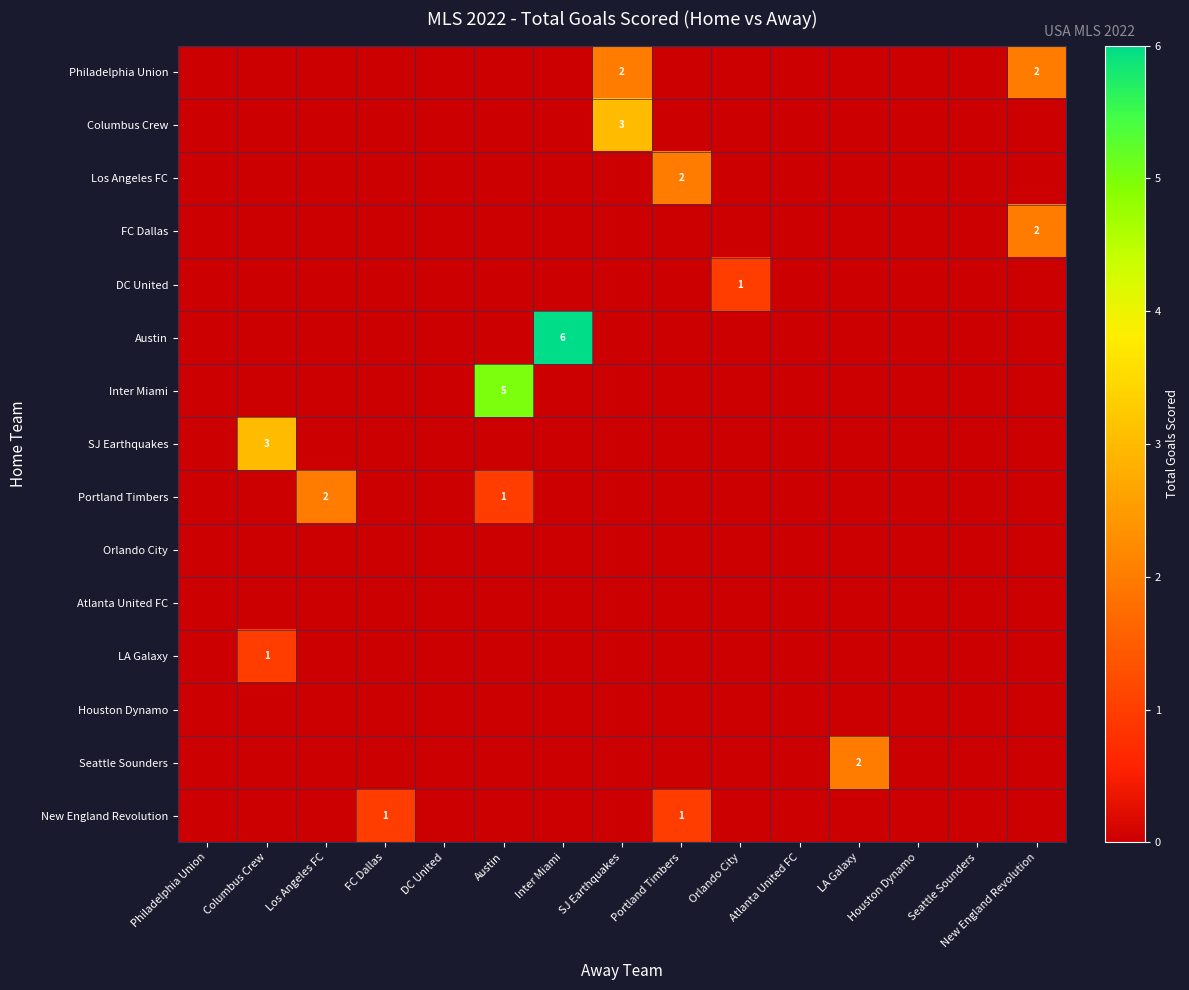

Is it true that Los Angeles FC equals 1 at Portland Timbers?

False